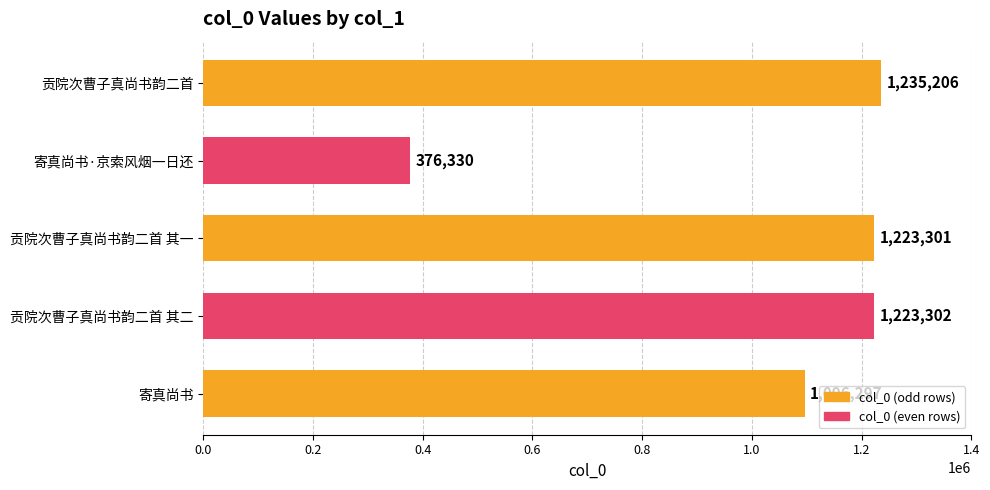

Reading bottom to top, list all the values displayed in this chart.

寄真尚书=1096297	贡院次曹子真尚书韵二首 其二=1223302	贡院次曹子真尚书韵二首 其一=1223301	寄真尚书·京索风烟一日还=376330	贡院次曹子真尚书韵二首=1235206